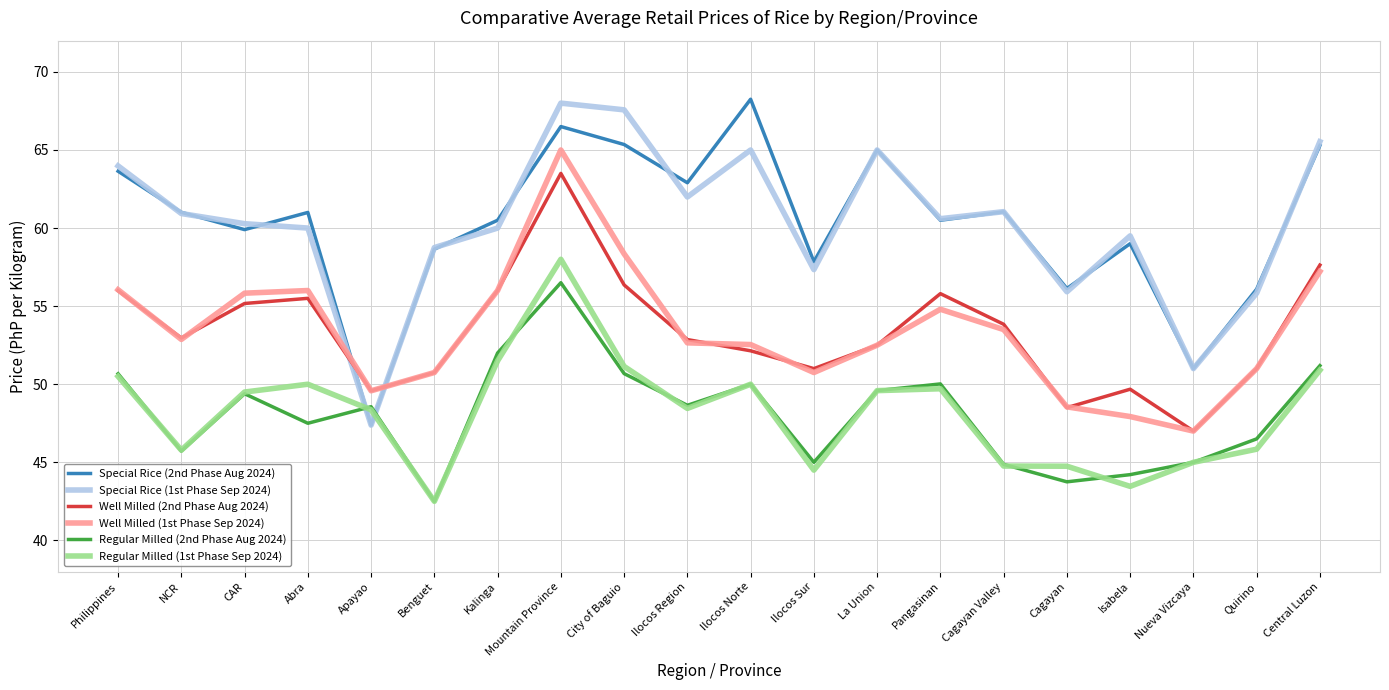

What position from the left is La Union?

13